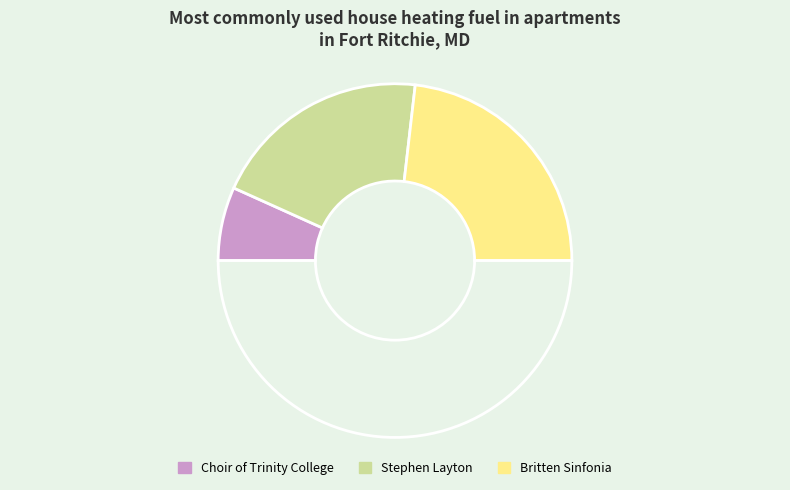

How many segments does this pie chart have?

4